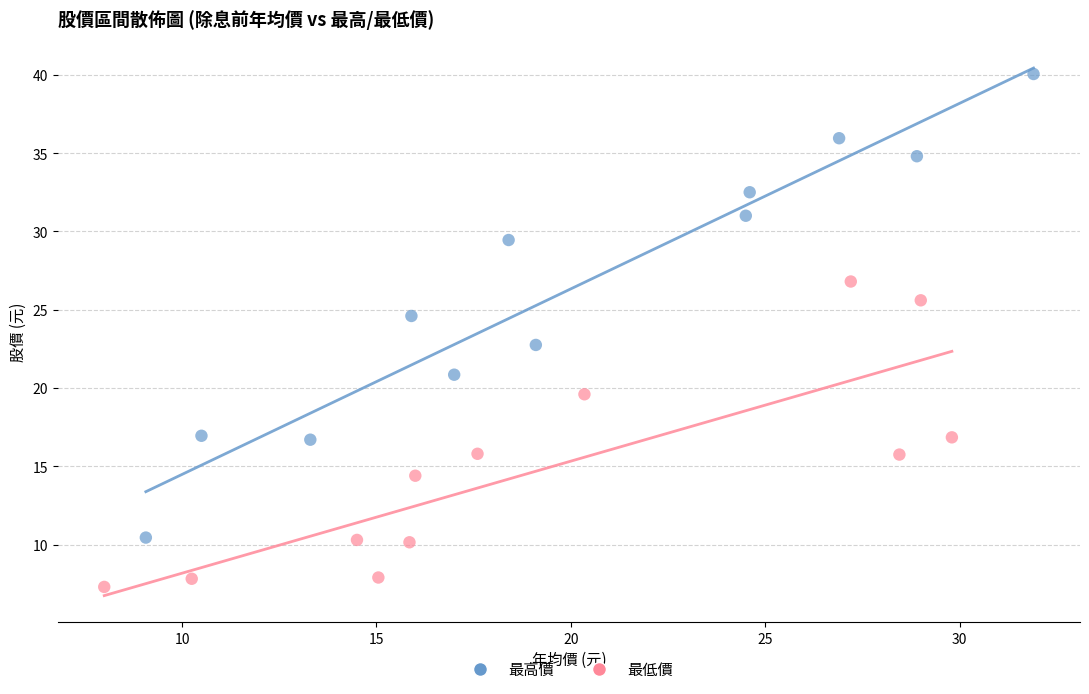

Which series reaches the minimum Y coordinate?

最低價